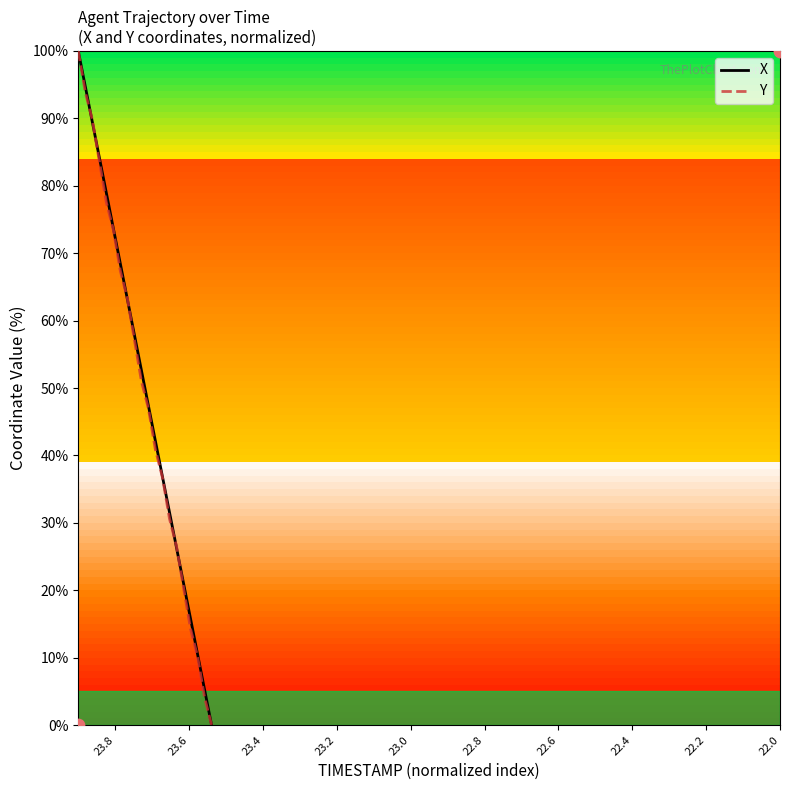

At which category is the sum across all series the highest?

22.0